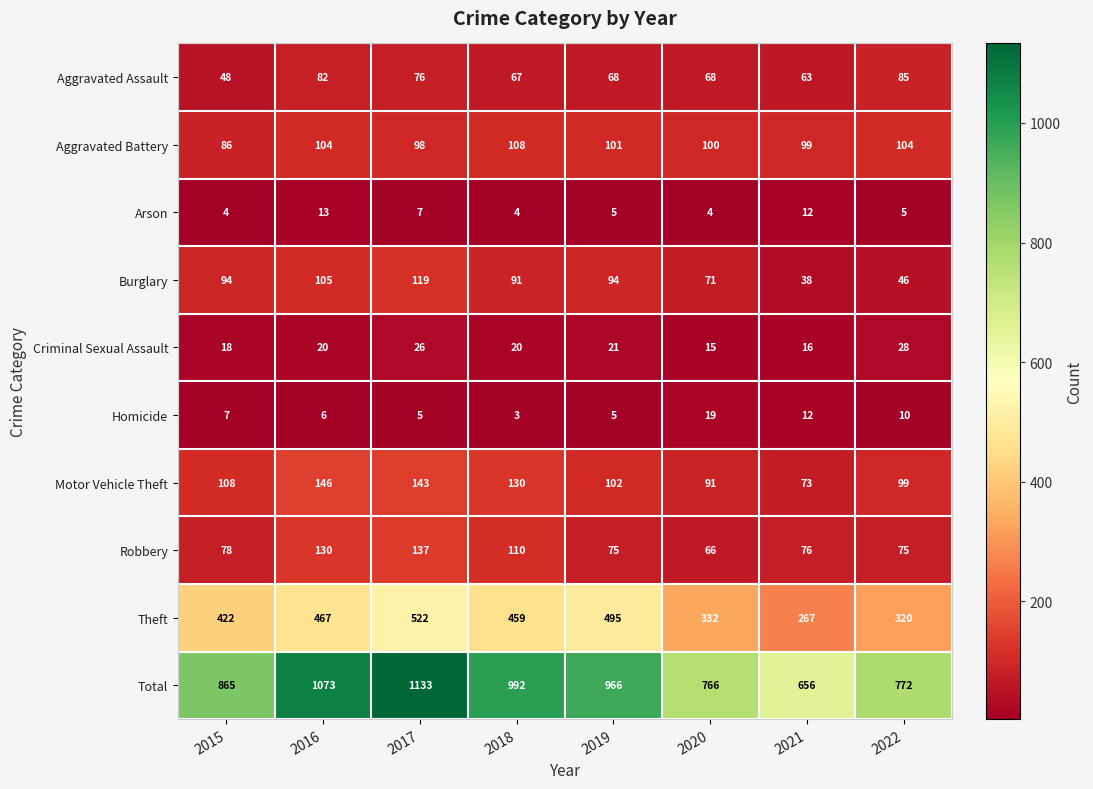

How many data points does each series have?

8